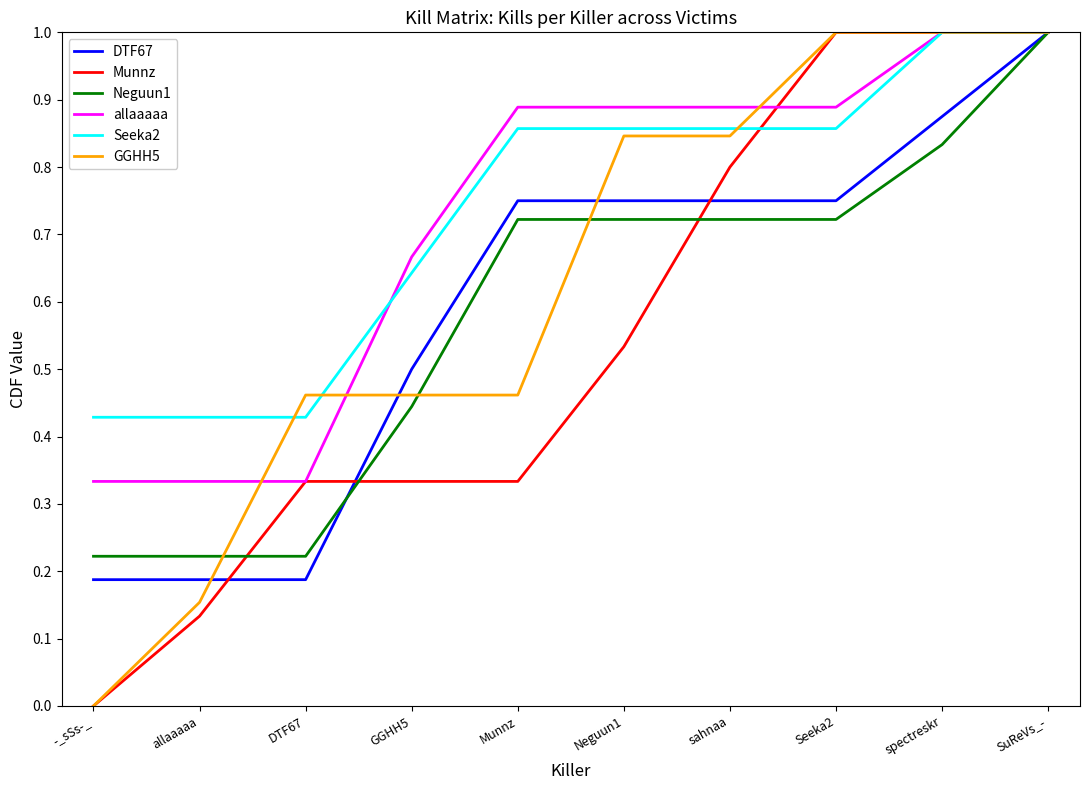

What is the maximum value shown in the chart?

1.0